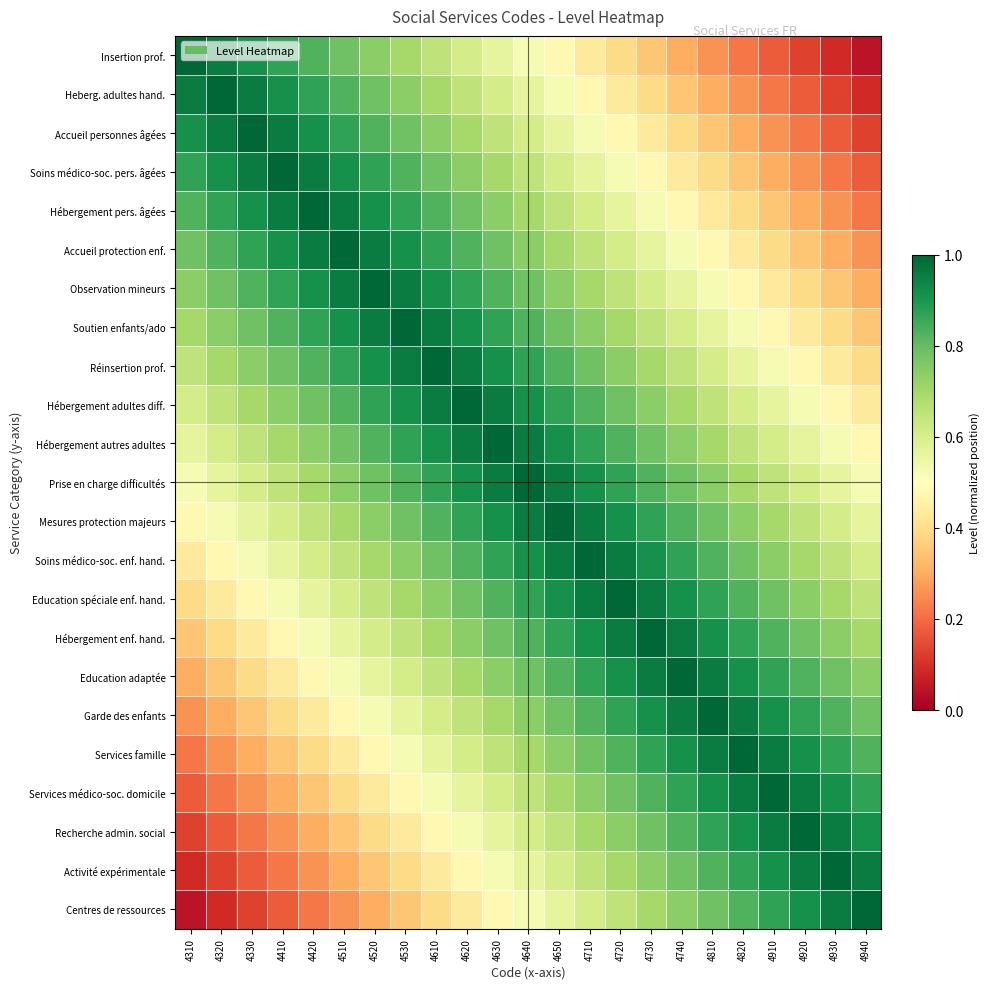

What is the difference between the highest and lowest values at 4420?

0.8